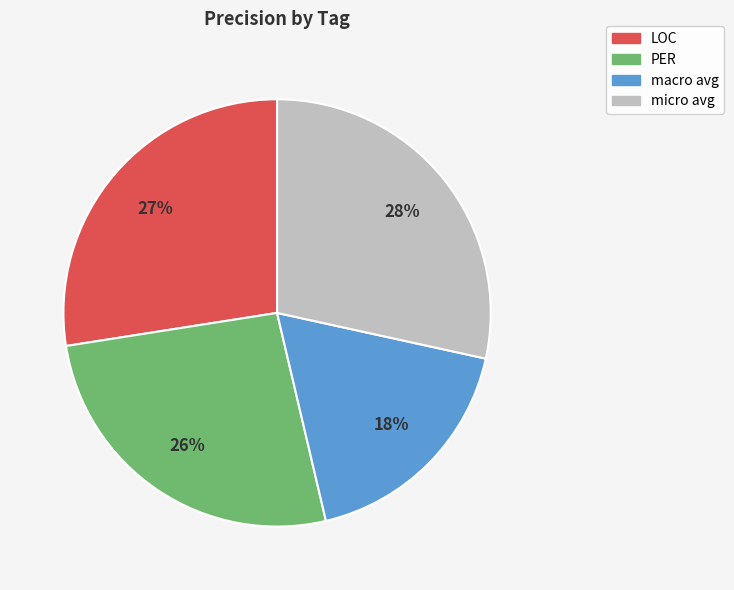

Does any single category account for the majority?

No